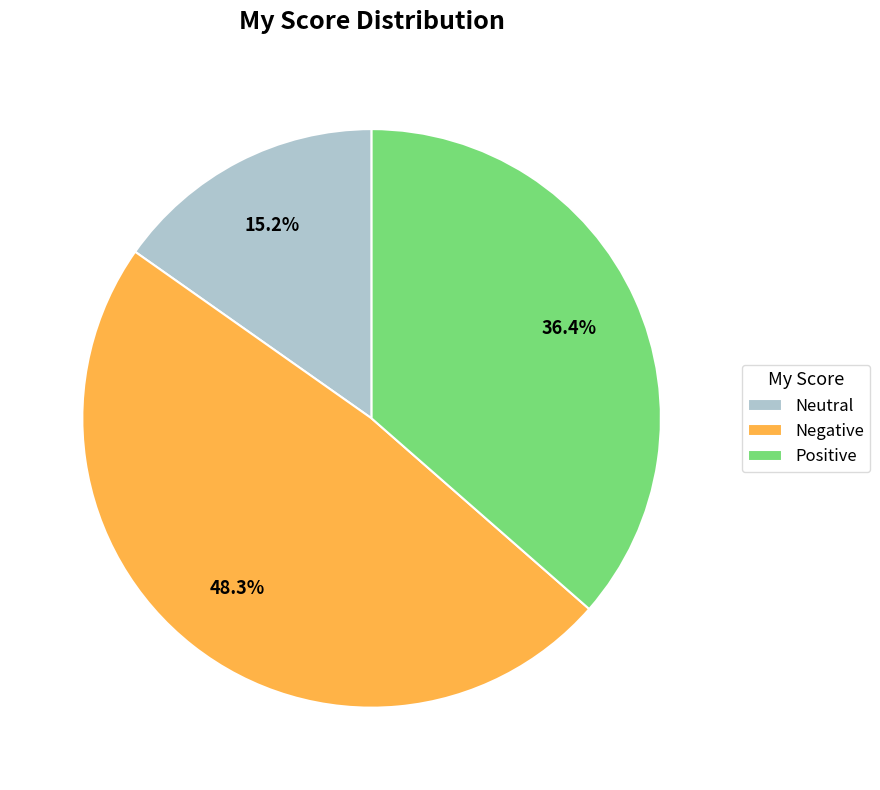

Approximately how many times larger is the value at Negative compared to Neutral?

3.2